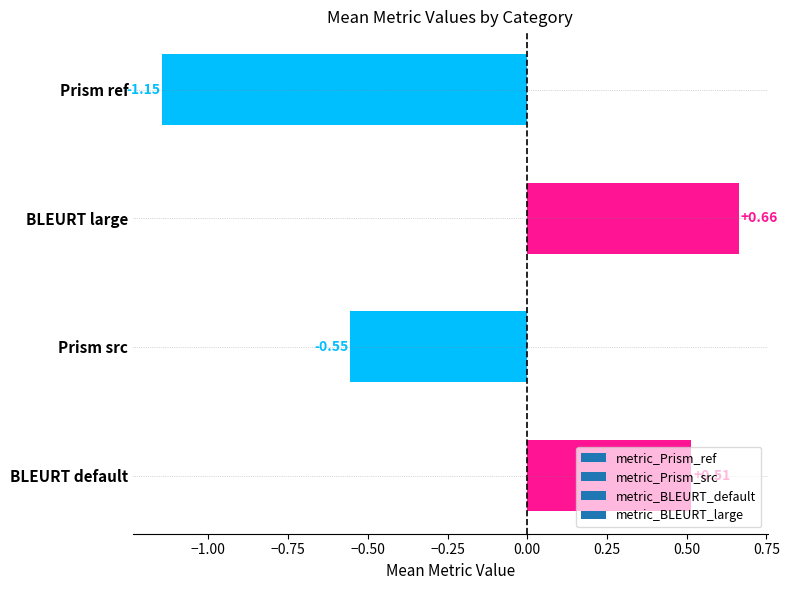

What is the label of the 2nd bar from the bottom?

Prism src